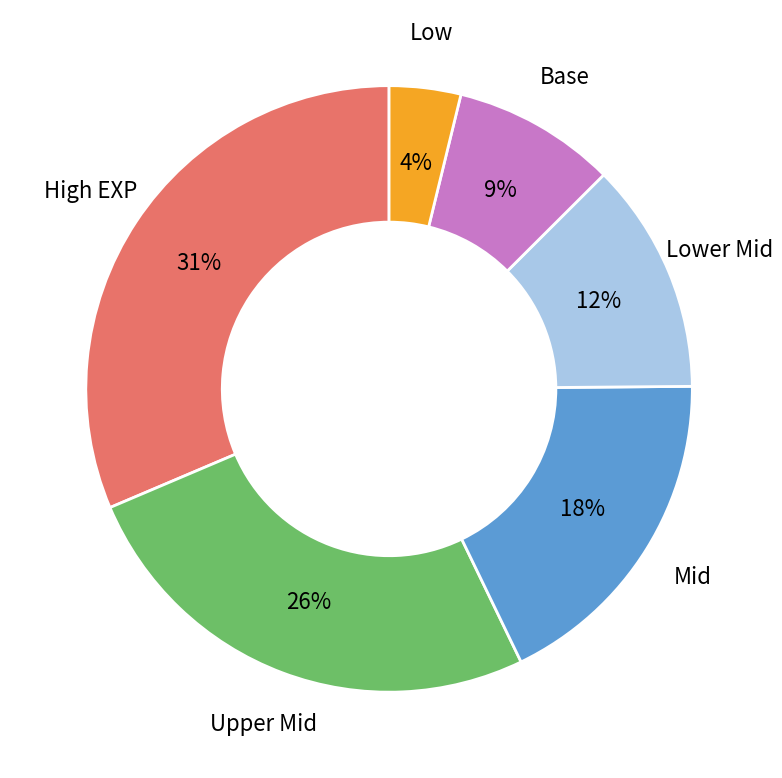

Do Low and Upper Mid together represent more than half of the pie?

No